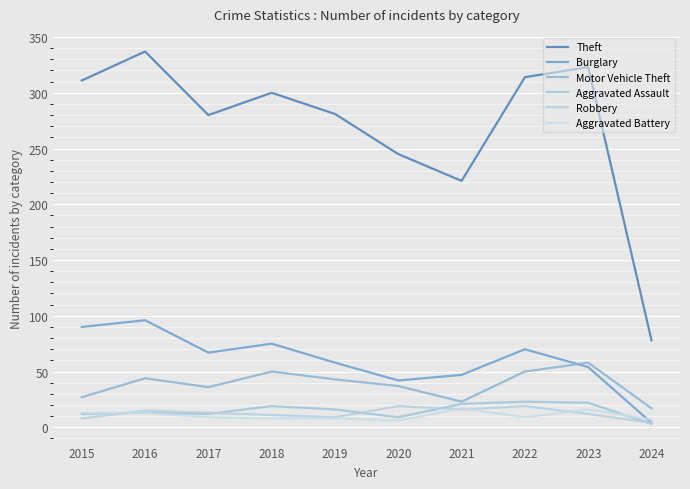

What are all the series names shown in the legend?

Theft, Burglary, Motor Vehicle Theft, Aggravated Assault, Robbery, Aggravated Battery